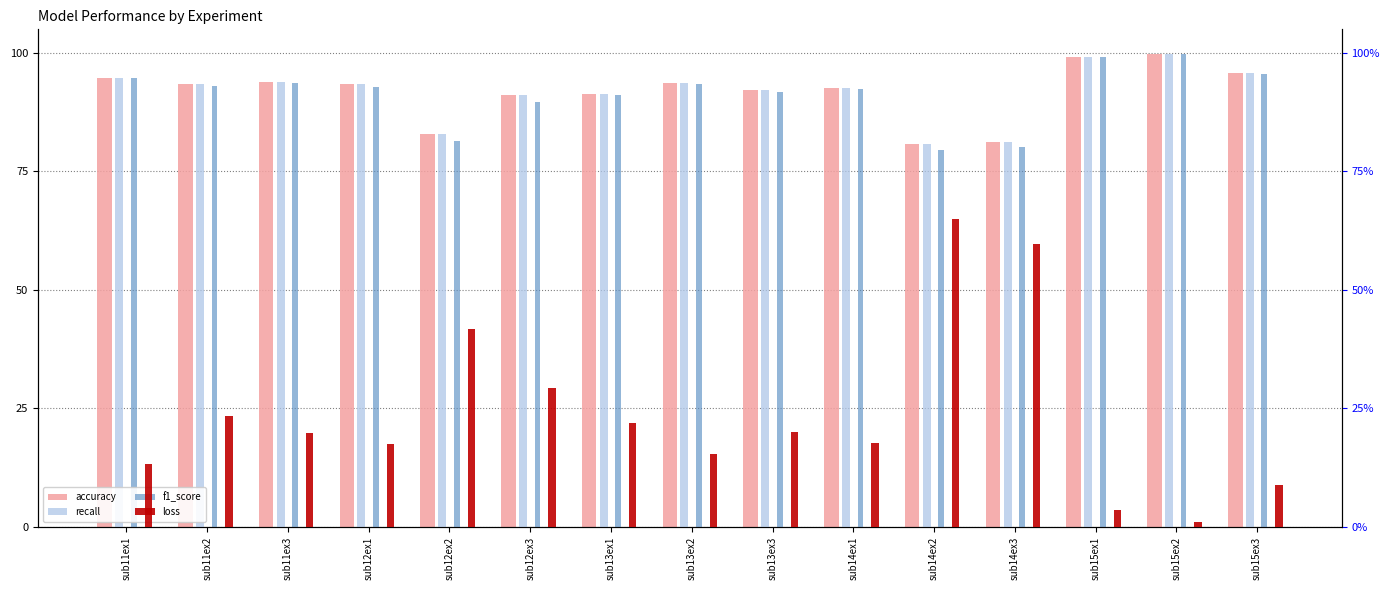

Between sub12ex1 and sub11ex3, which is larger?

sub11ex3